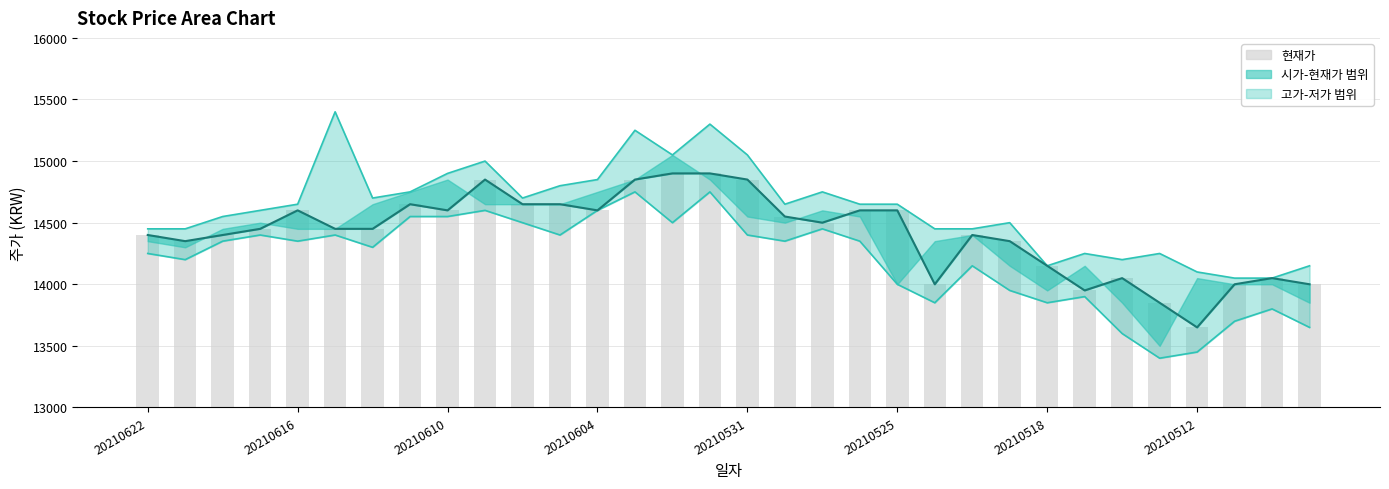

How many groups of bars are there?

32